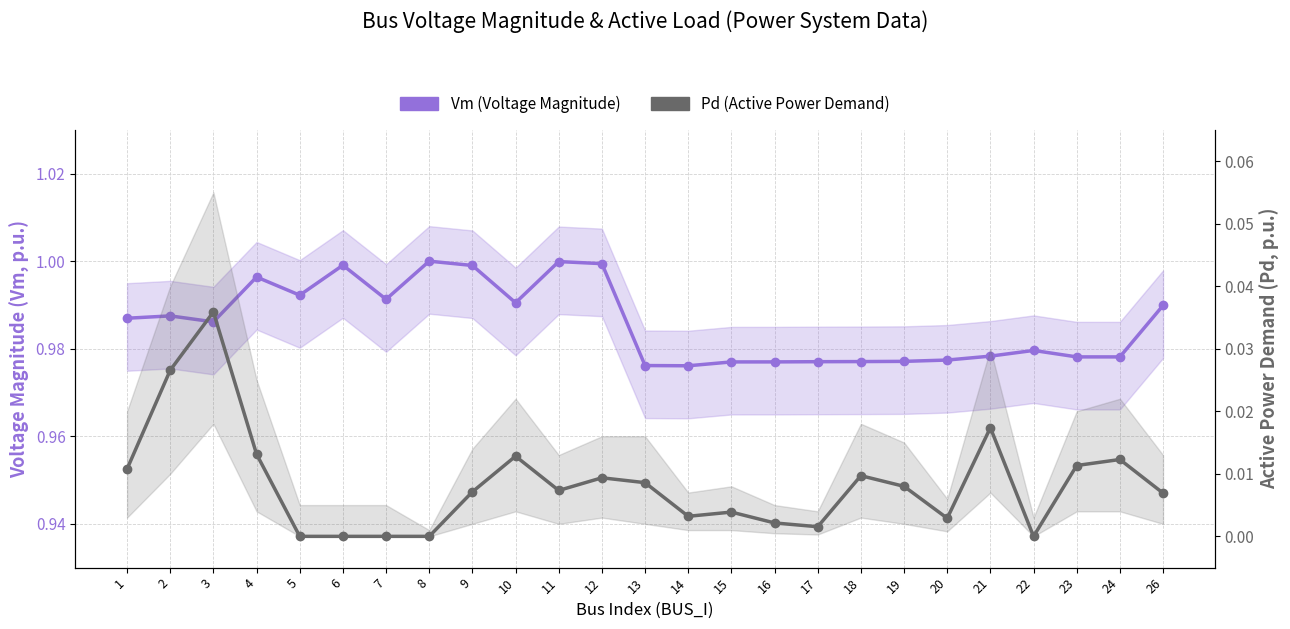

List the series in order of their peak value, lowest first.

Pd (Active Power Demand), Vm (Voltage Magnitude)